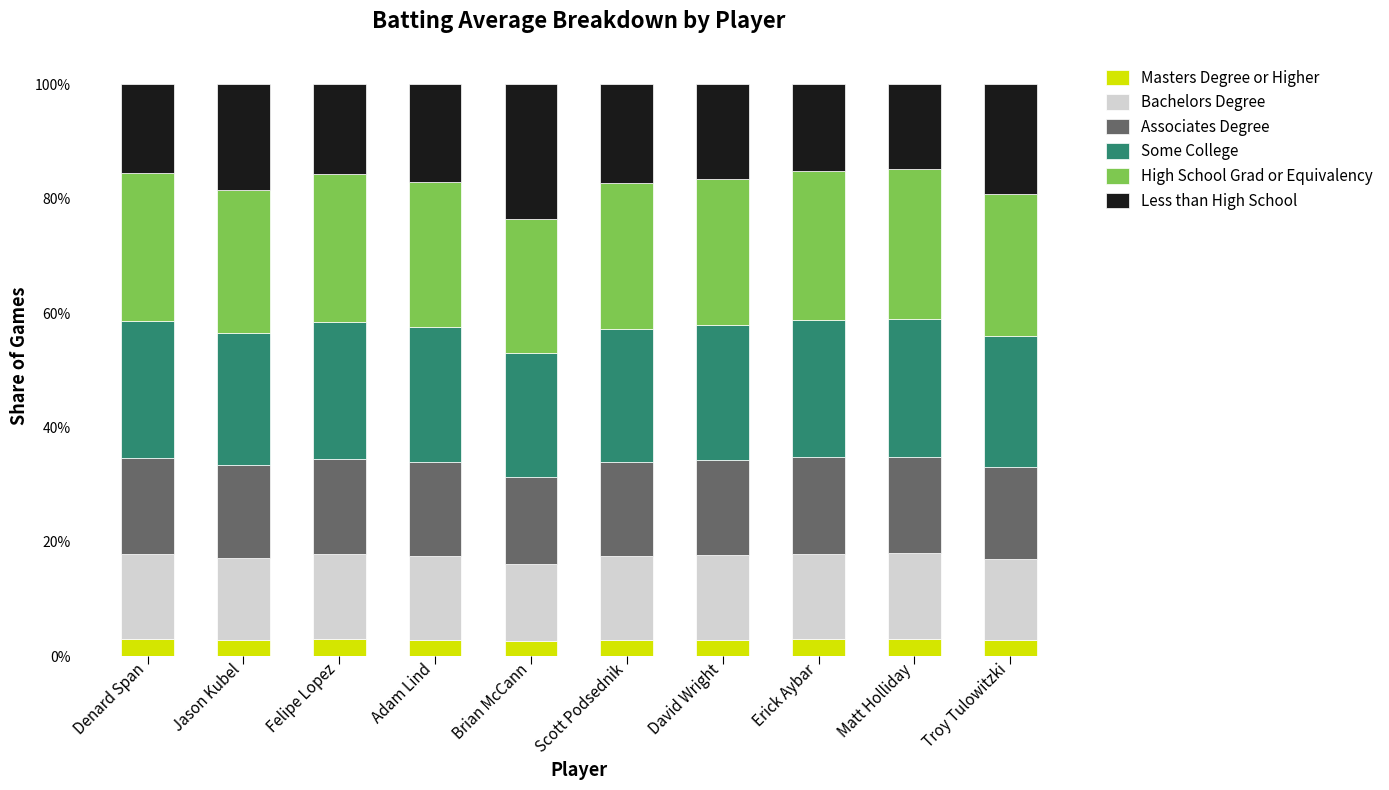

What is the average value of the Less than High School series?

0.2